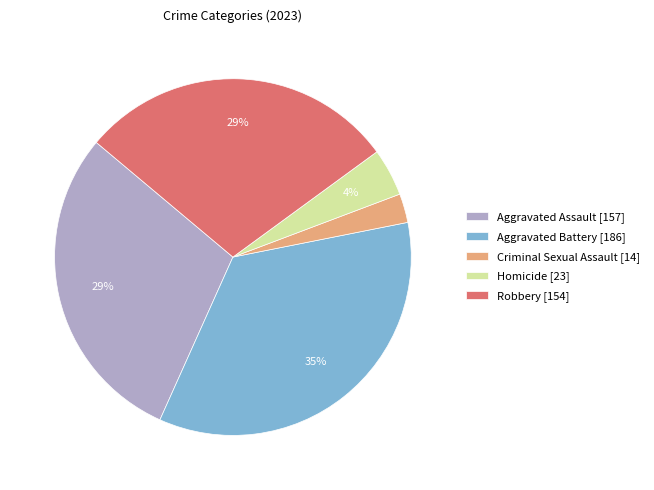

How many segments does this pie chart have?

5